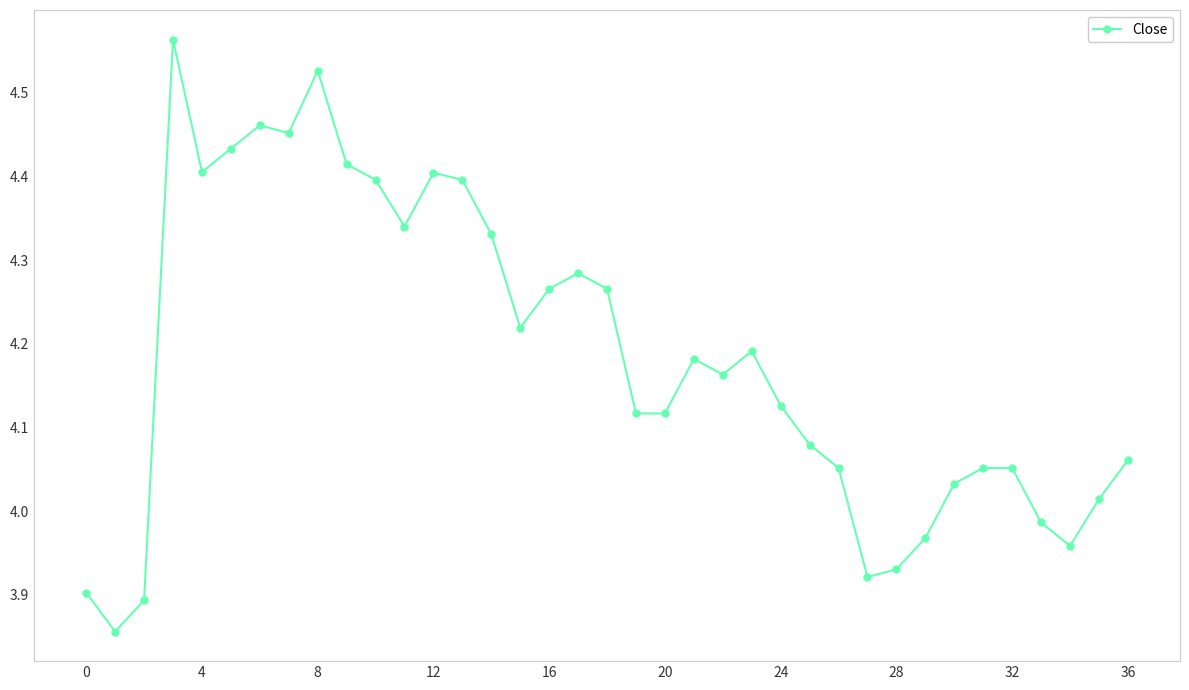

True or false: there are more than 1 points higher than both neighbors.

True